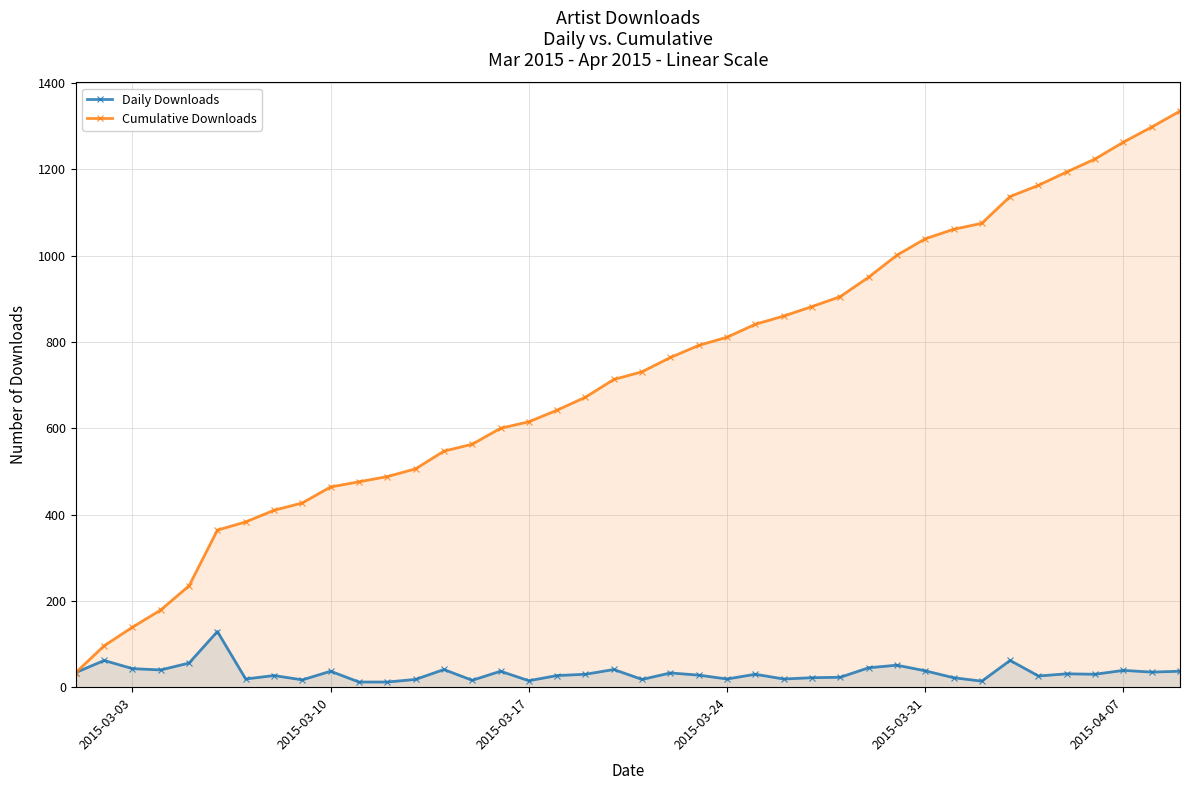

Rank the series by their average value, from lowest to highest.

Daily Downloads, Cumulative Downloads